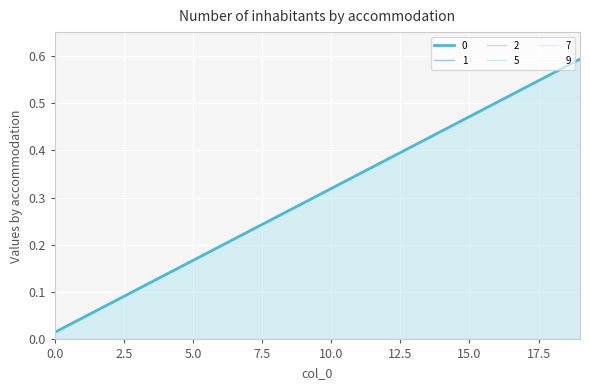

How many categories are shown in the chart?

20